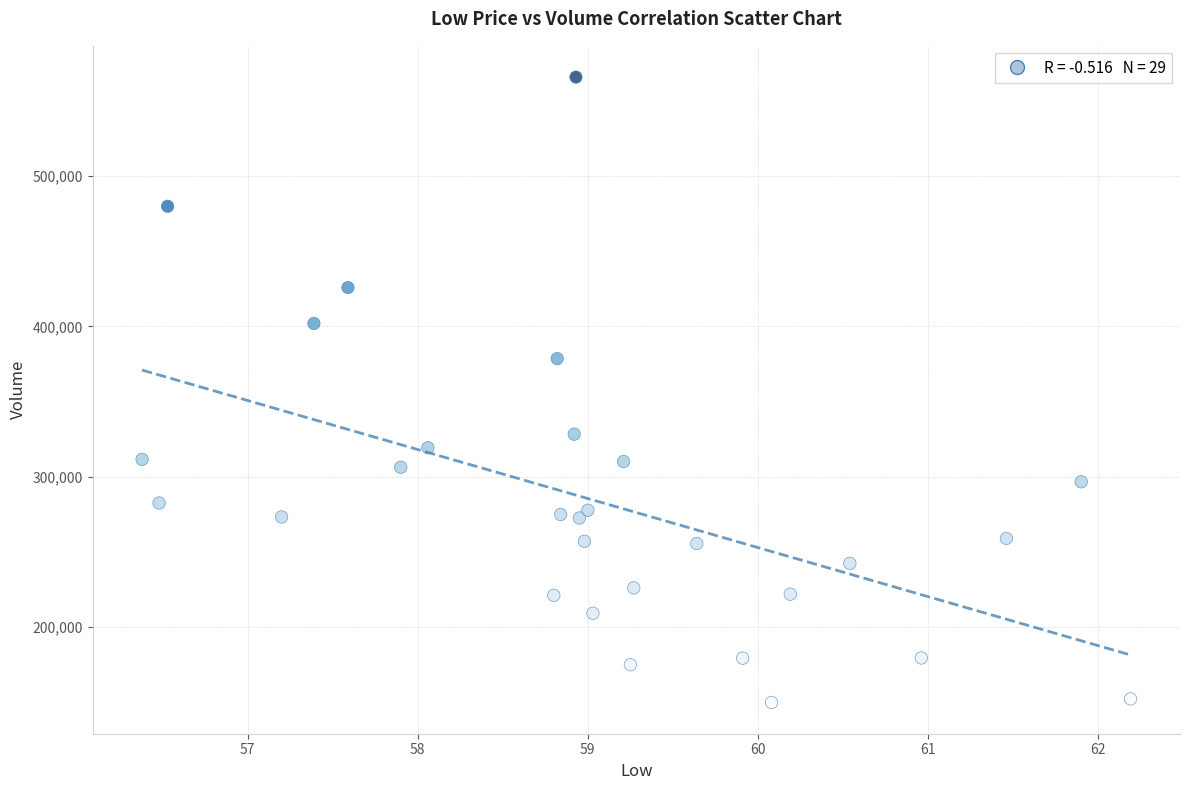

What Y value in the scatter plot is closest to 357750?

378500